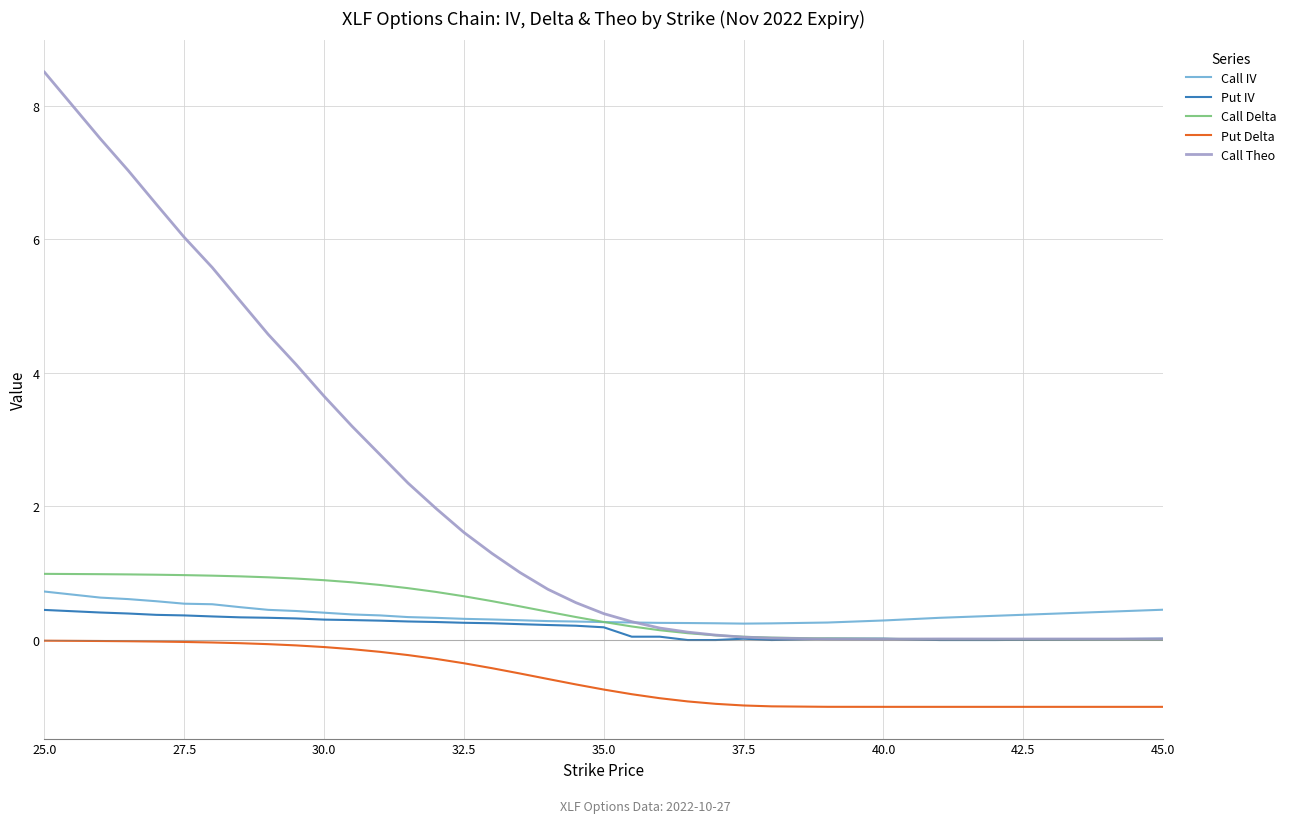

Which series has the largest range (max minus min)?

Call Theo